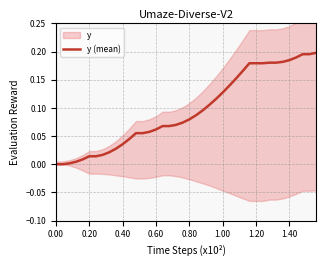

True or false: the data shows 0.0 at 9.

False